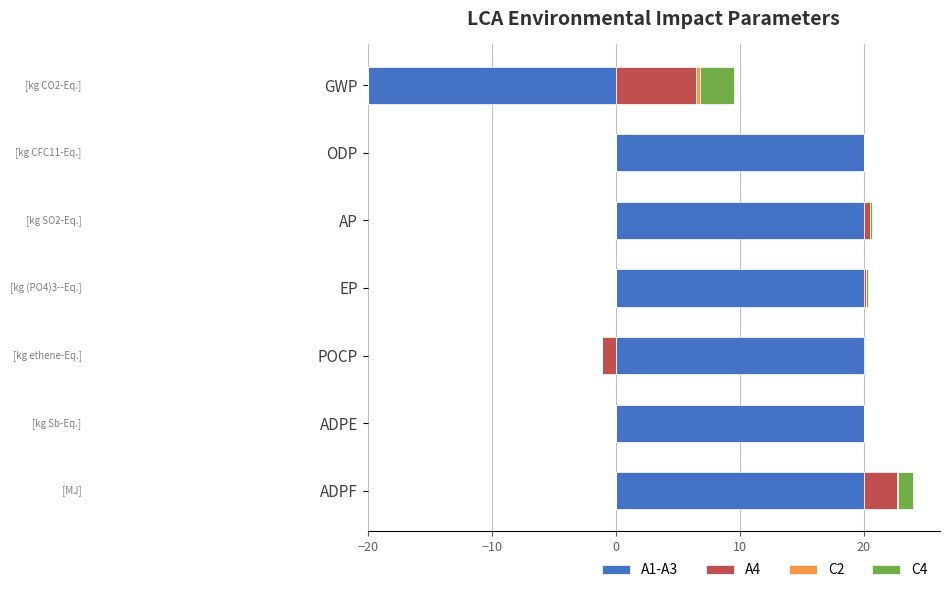

What is the highest value of the C2 series?

0.3